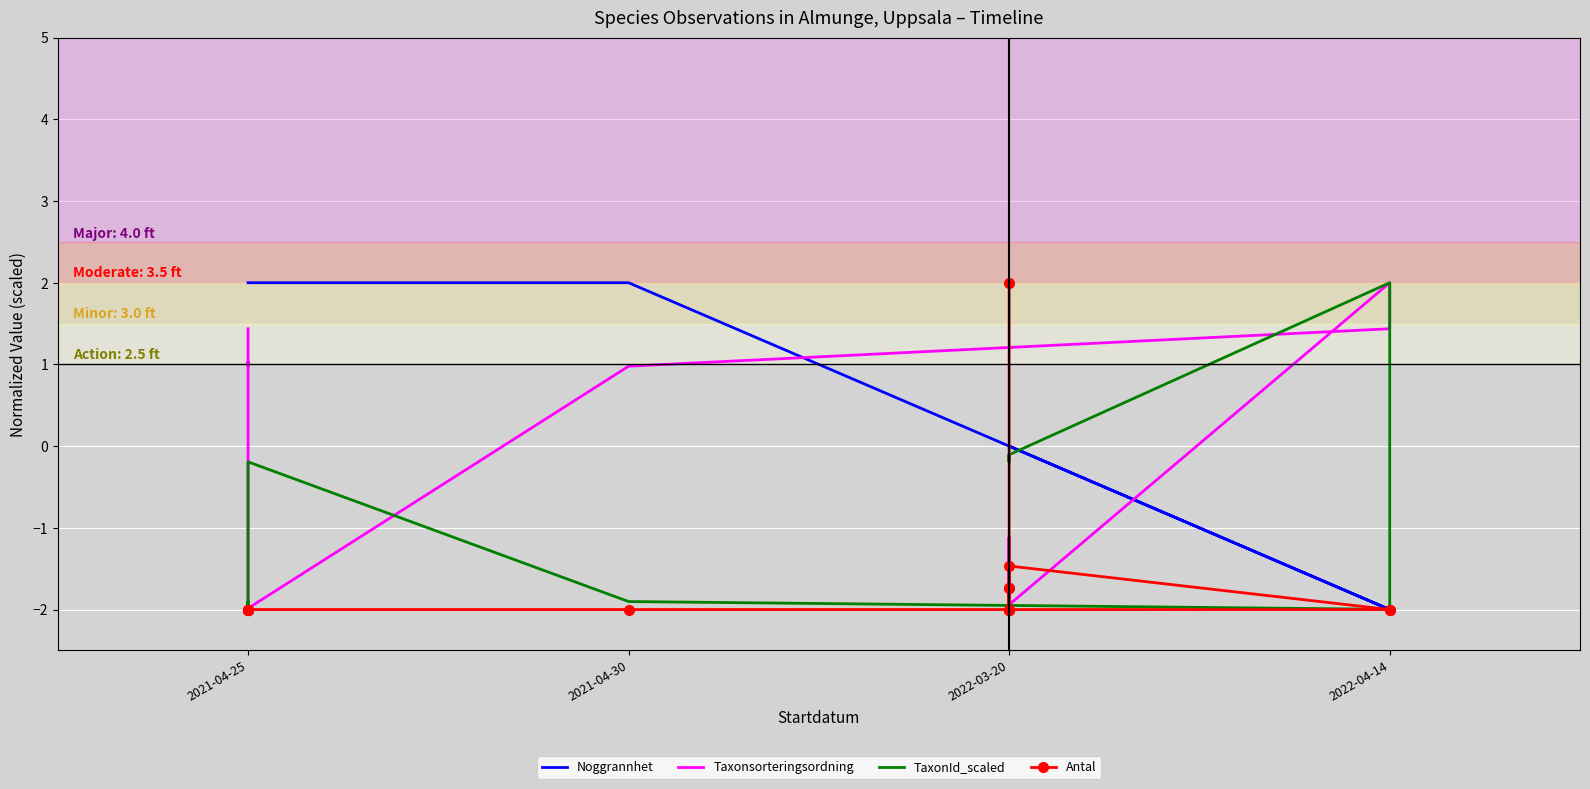

Reading left to right, extract all data points from this chart.

Noggrannhet: 2.0	2.0	2.0	2.0	2.0	2.0	-2.0	-2.0	0.0	0.0	0.0	0.0	0.0	0.0	0.0
Taxonsorteringsordning: 1.4	1.4	1.0	1.0	-2.0	1.0	1.4	2.0	-1.9	-1.9	-1.1	-2.0	-1.9	-1.1	-1.9
TaxonId_scaled: -2.0	-1.9	-1.9	-2.0	-0.2	-1.9	-2.0	2.0	-0.1	-0.2	-0.2	-0.2	-0.1	-0.2	-0.1
Antal: -2.0	-2.0	-2.0	-2.0	-2.0	-2.0	-2.0	-2.0	-1.5	-2.0	-1.7	-2.0	-1.7	-2.0	2.0